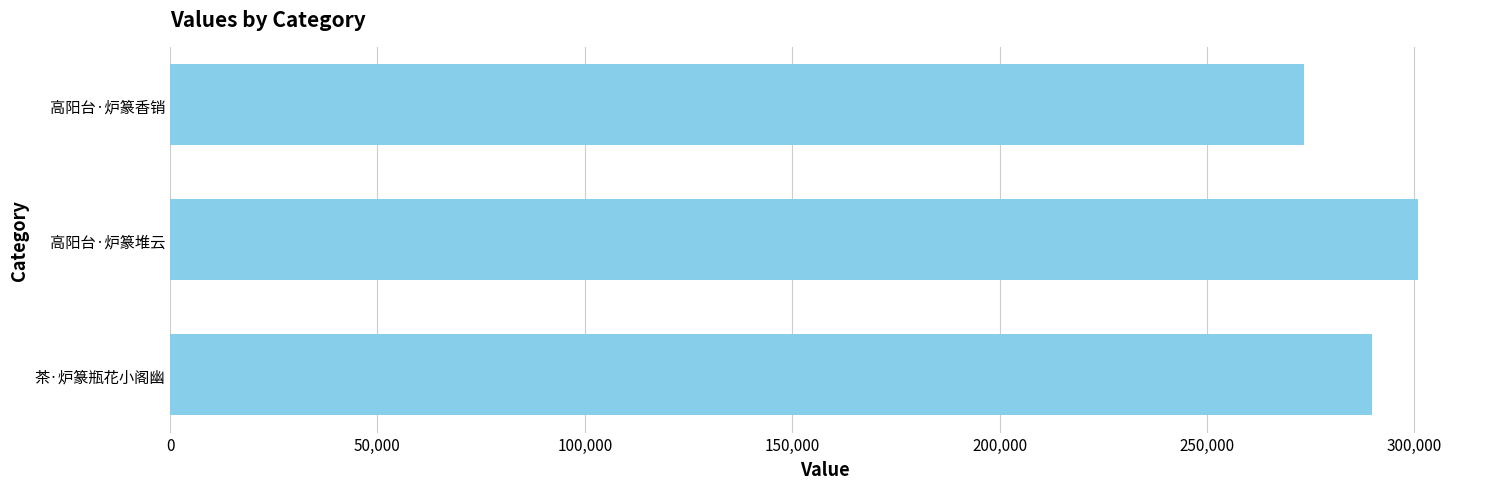

What is the smallest value displayed?

273290